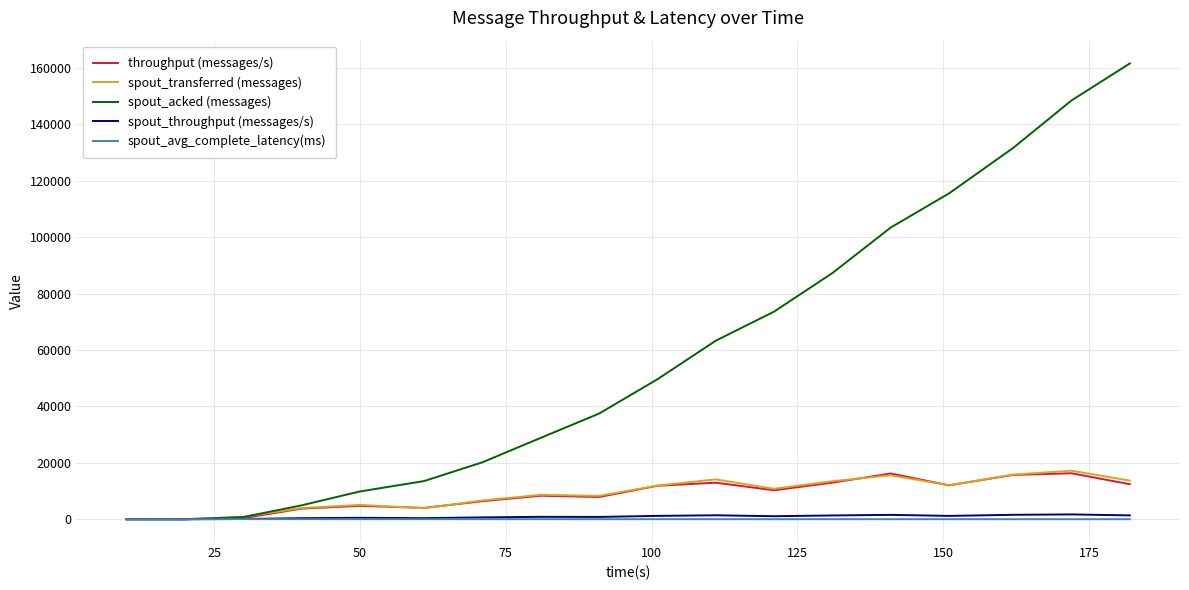

What is the maximum value for spout_throughput (messages/s)?

1707.0